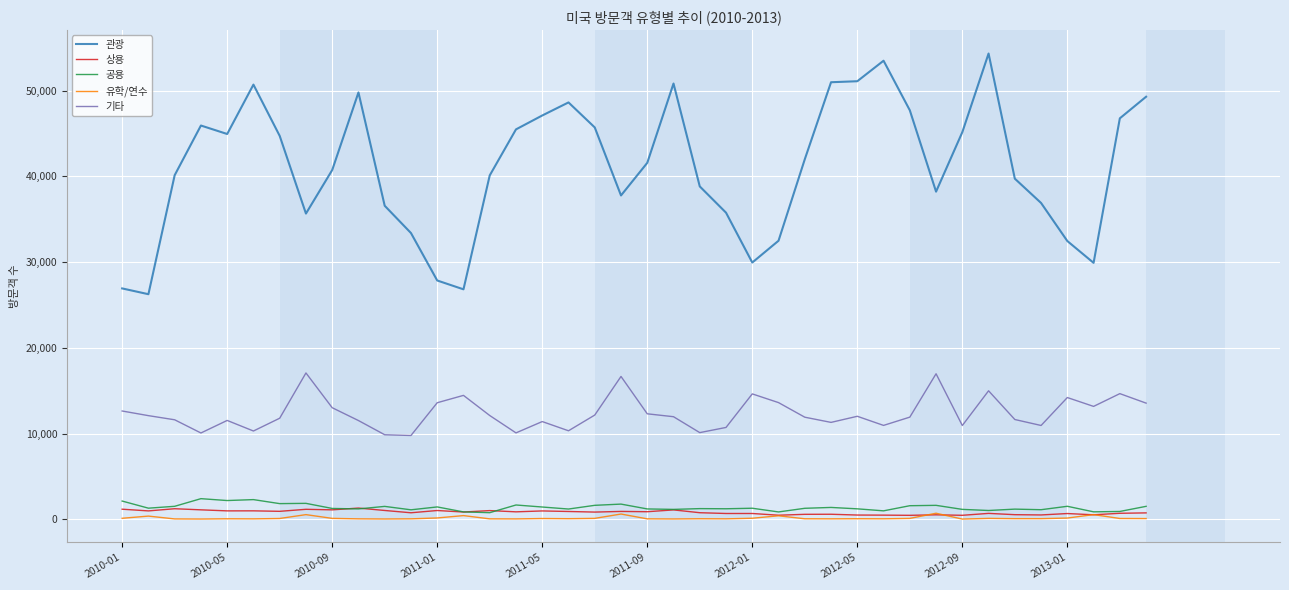

Which series has the largest total across all categories?

관광